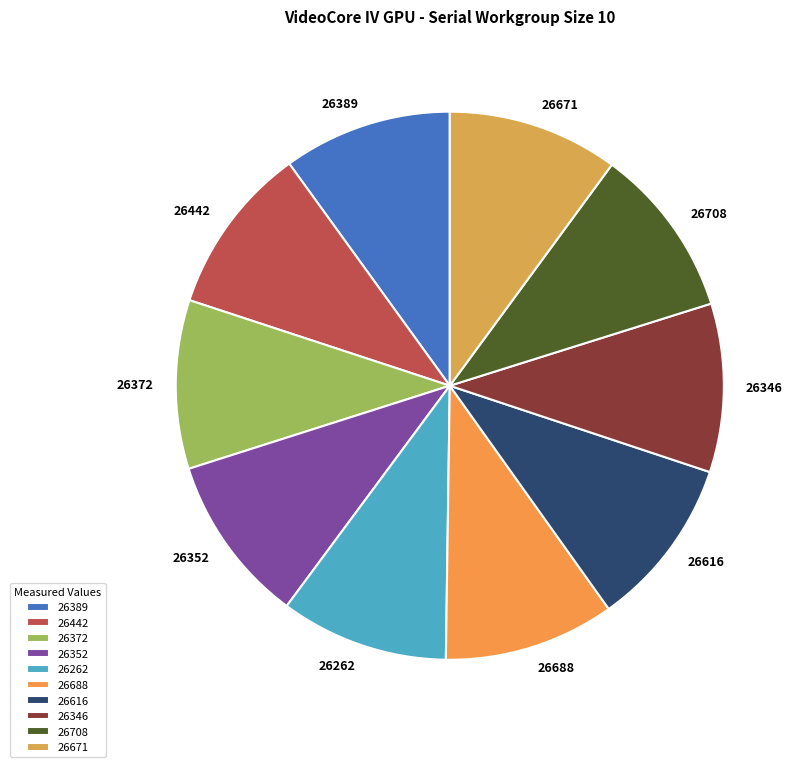

Does any single category account for the majority?

No